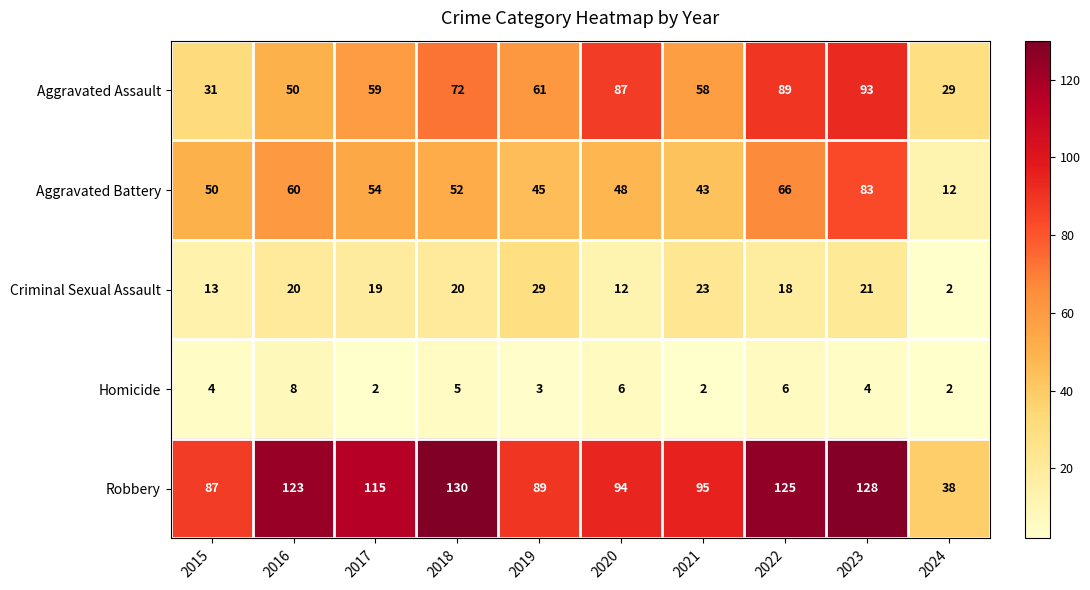

How many data points does each series have?

10